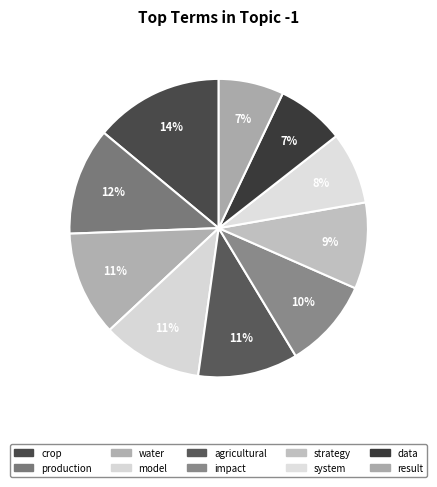

What percentage is NOT represented by crop?

86.0%